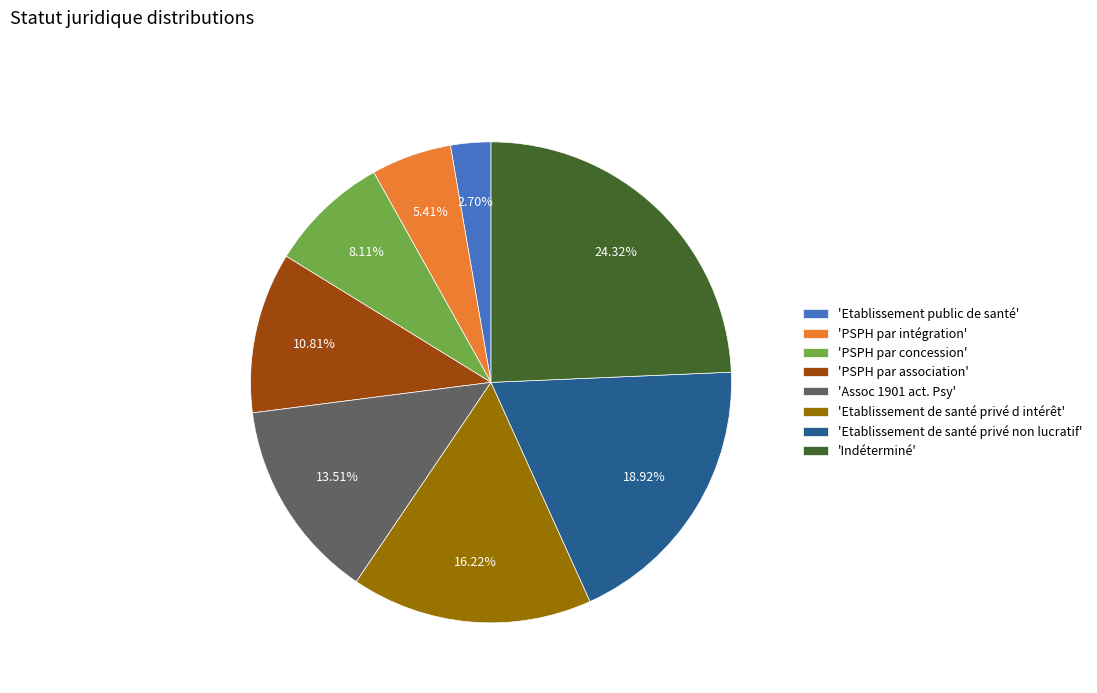

To the nearest percent, what is the difference between the largest and smallest slice percentages?

22%